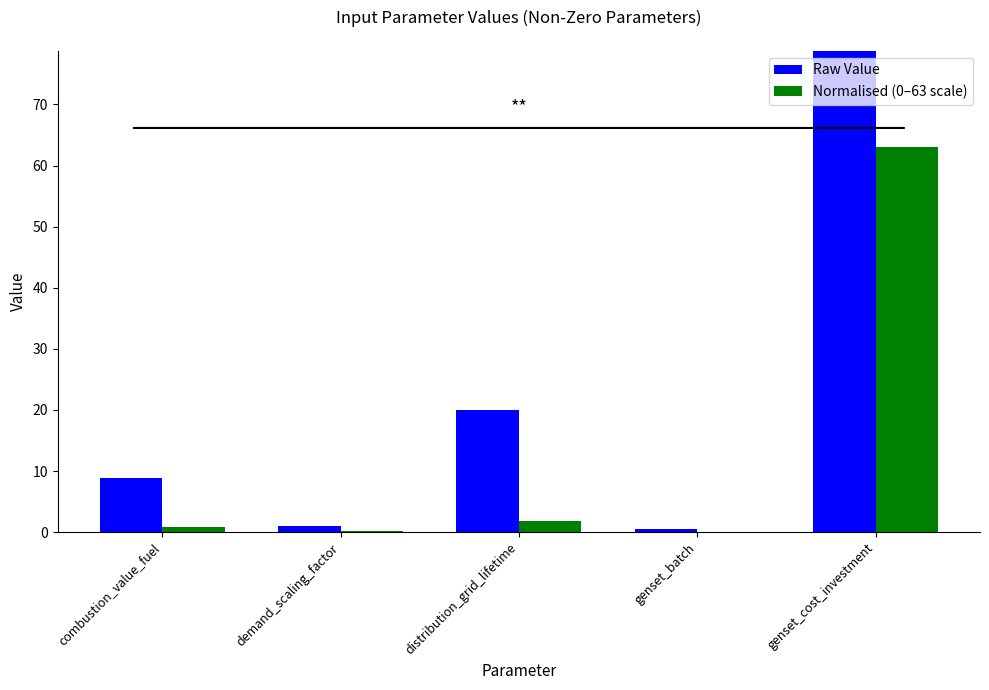

The value of Raw Value at demand_scaling_factor is 1.8. True or false?

False